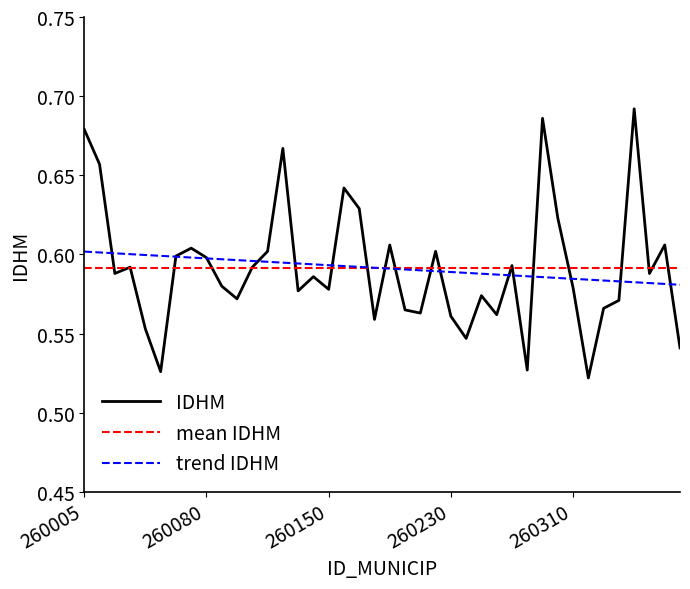

What is the difference between the maximum and second lowest values in the IDHM series?

0.2